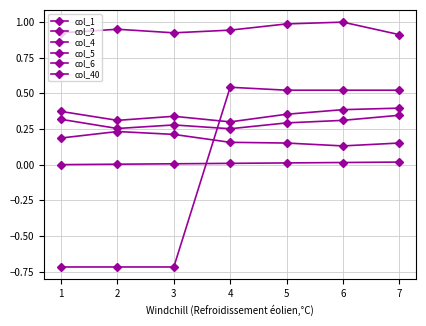

What is the difference between the maximum and minimum values in the col_1 series?

0.1